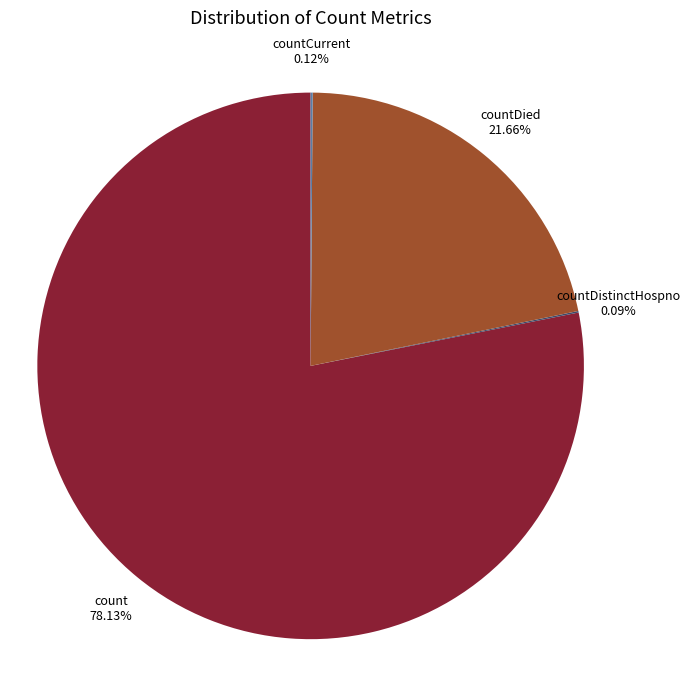

Is there a majority slice in this chart?

Yes